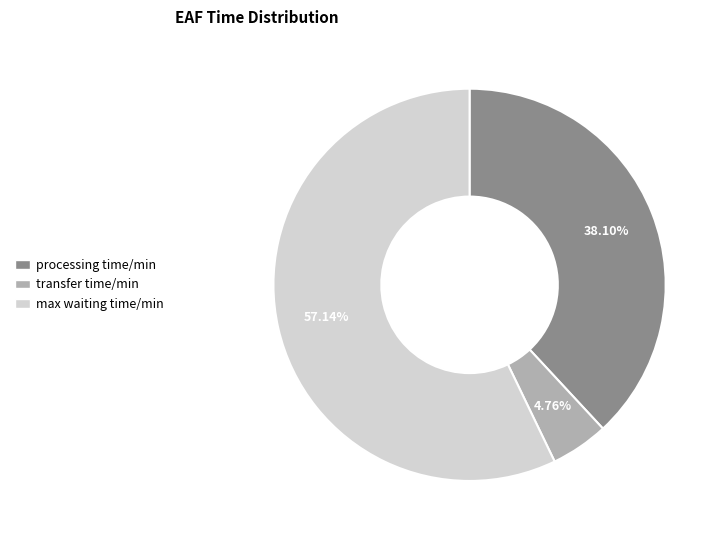

Combined, what portion of the pie is transfer time/min and processing time/min?

42.9%